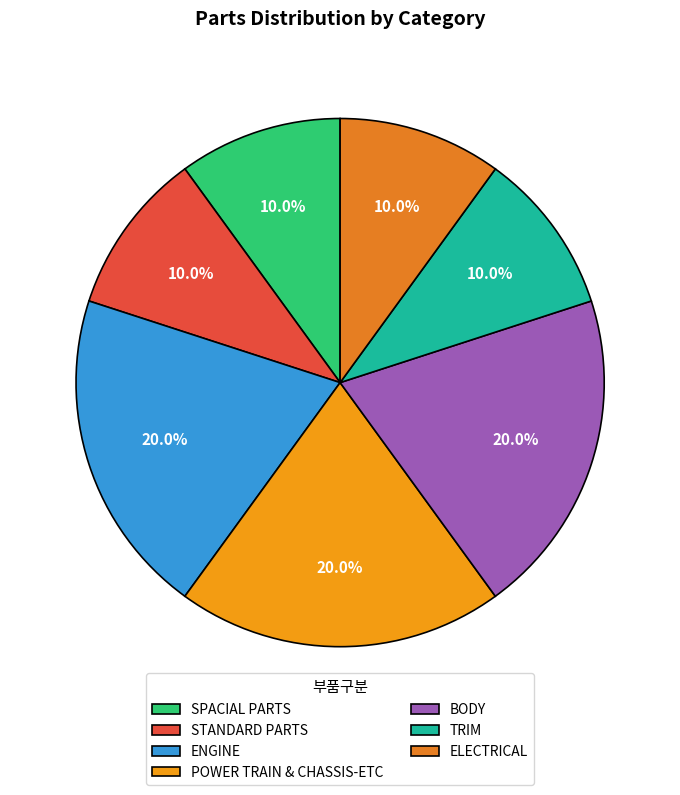

Rank the categories by value from lowest to highest.

SPACIAL PARTS, STANDARD PARTS, TRIM, ELECTRICAL, ENGINE, POWER TRAIN & CHASSIS-ETC, BODY